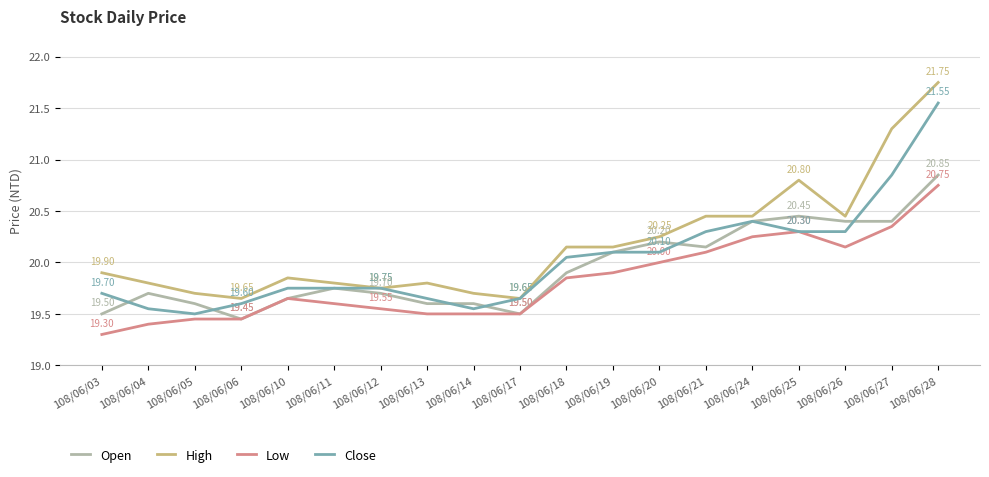

At which category is the sum across all series the highest?

108/06/28